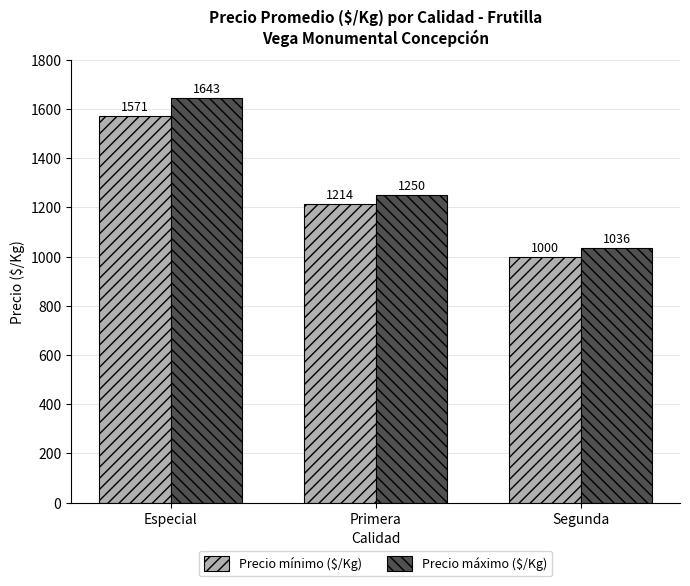

The Precio máximo ($/Kg) series shows 1643 at Especial. True or false?

True